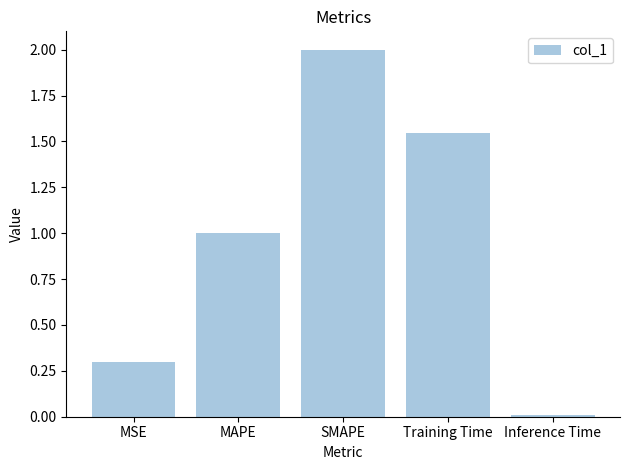

How many bars are there in total?

5